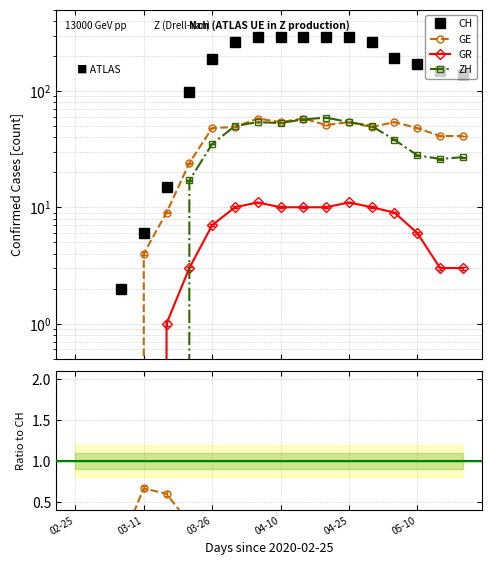

What is the maximum value shown in the chart?

294.0